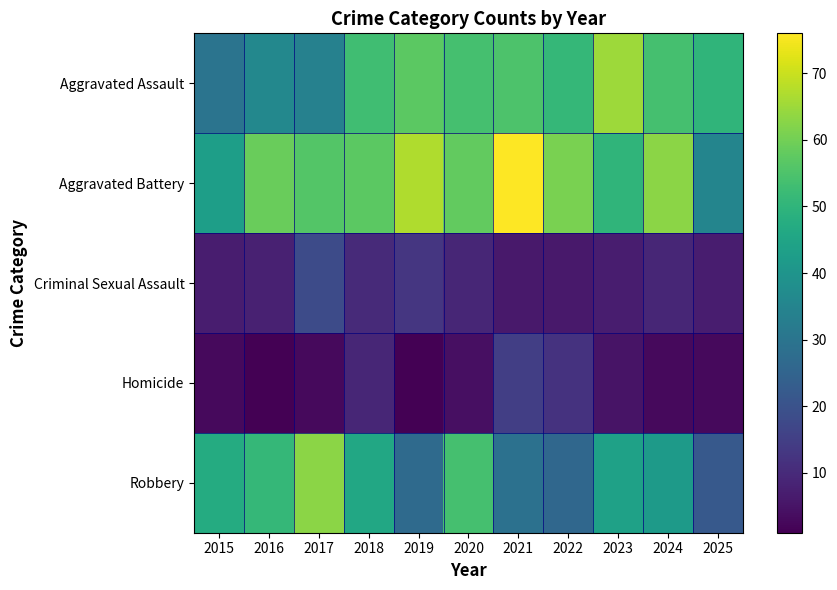

Rank the series at 2022 from lowest to highest value.

Criminal Sexual Assault, Homicide, Robbery, Aggravated Assault, Aggravated Battery